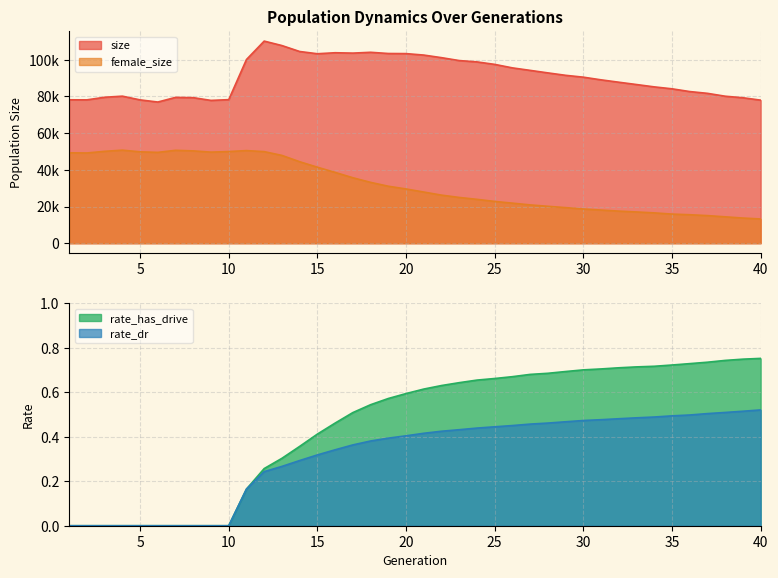

Where is the first local minimum for size?

2